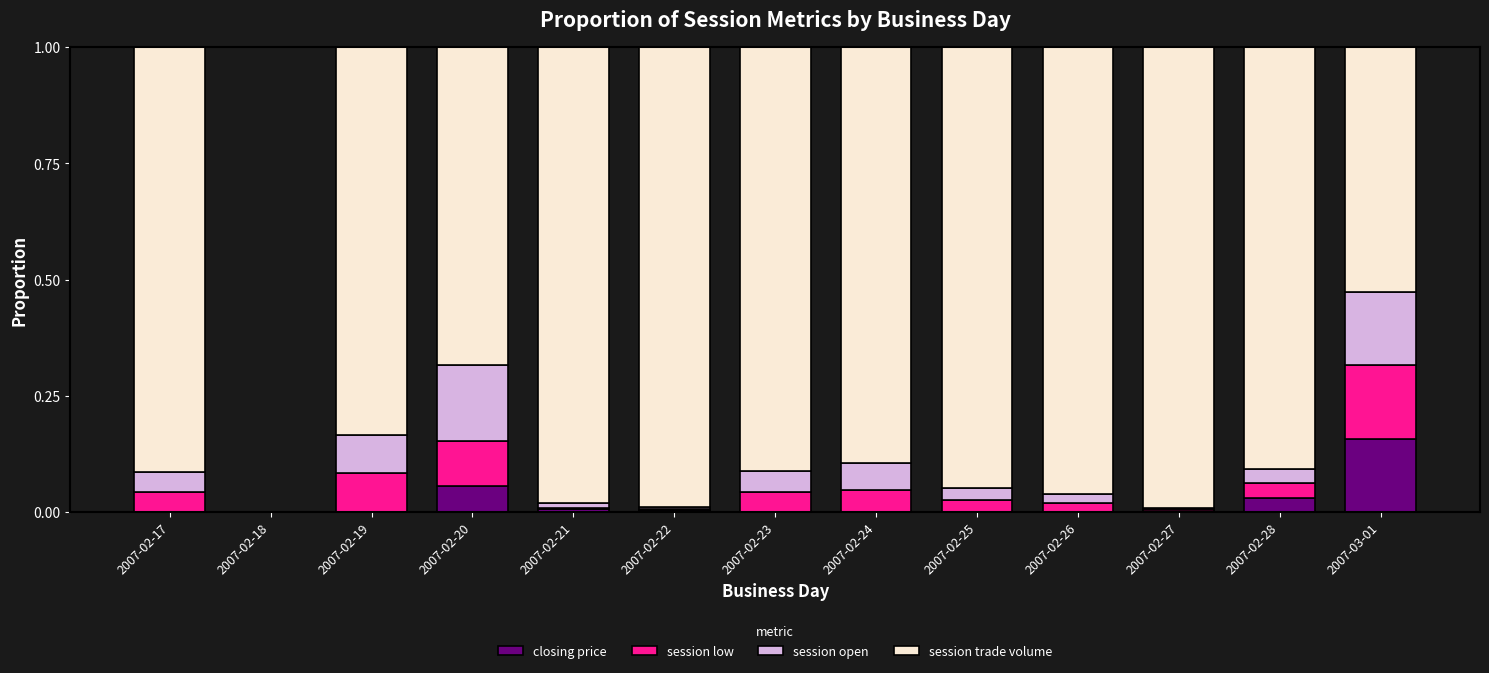

Which category has the highest value in the closing price series?

2007-03-01